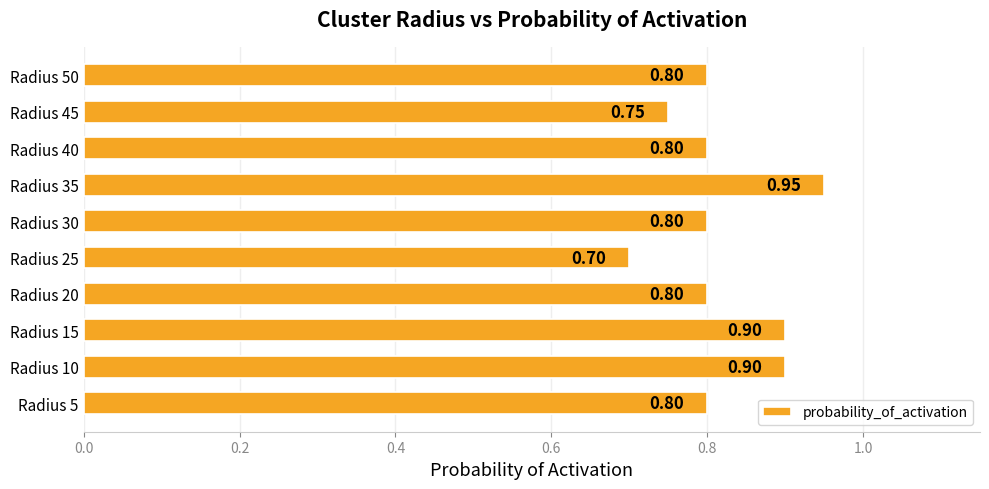

Where is the data nearest to the value 0?

Radius 25